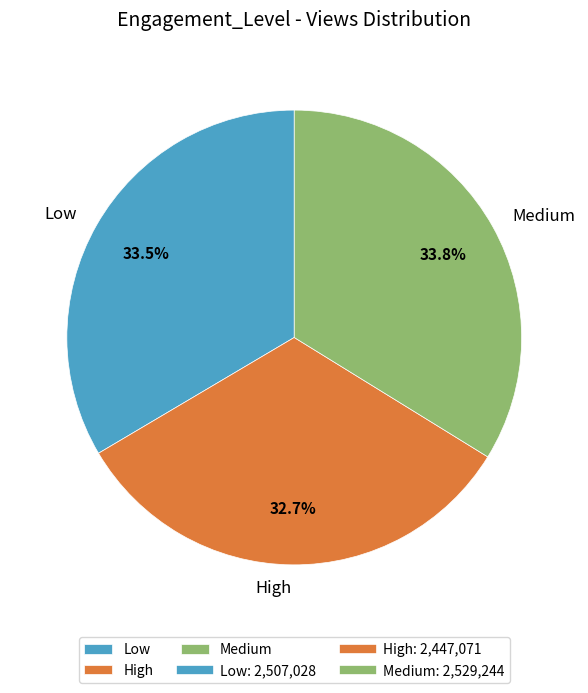

Which category has the smallest portion of the pie?

High